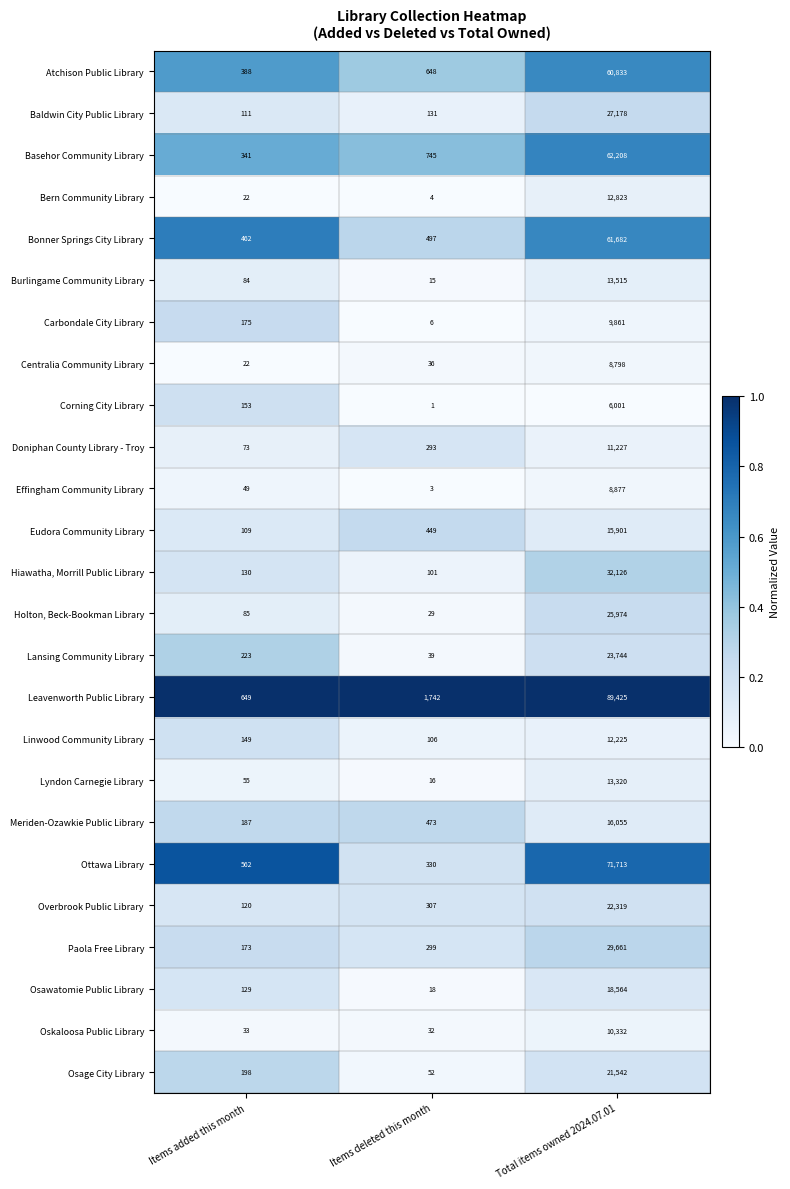

Which series has the largest total across all categories?

Leavenworth Public Library